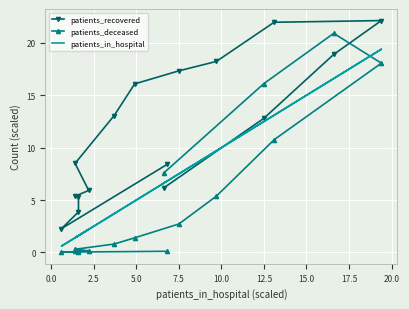

The patients_deceased series shows 30.7 at 13. True or false?

False